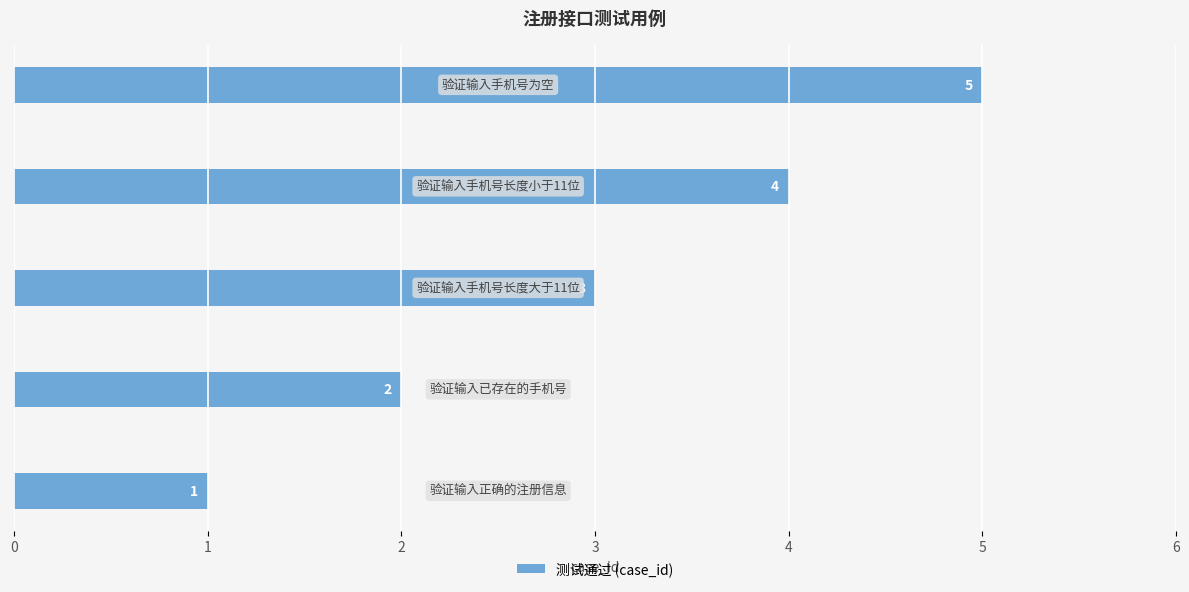

Count the number of data series in this chart.

1